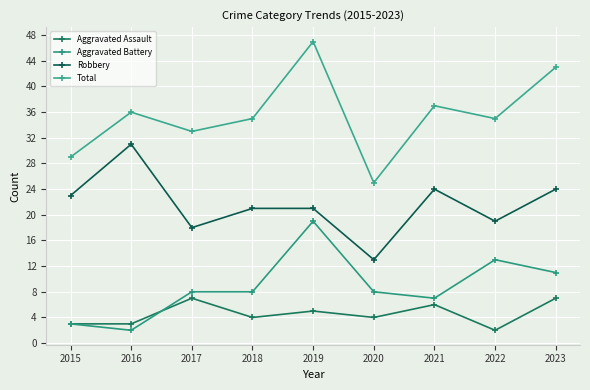

Where does the Aggravated Battery series first go above 8?

2019